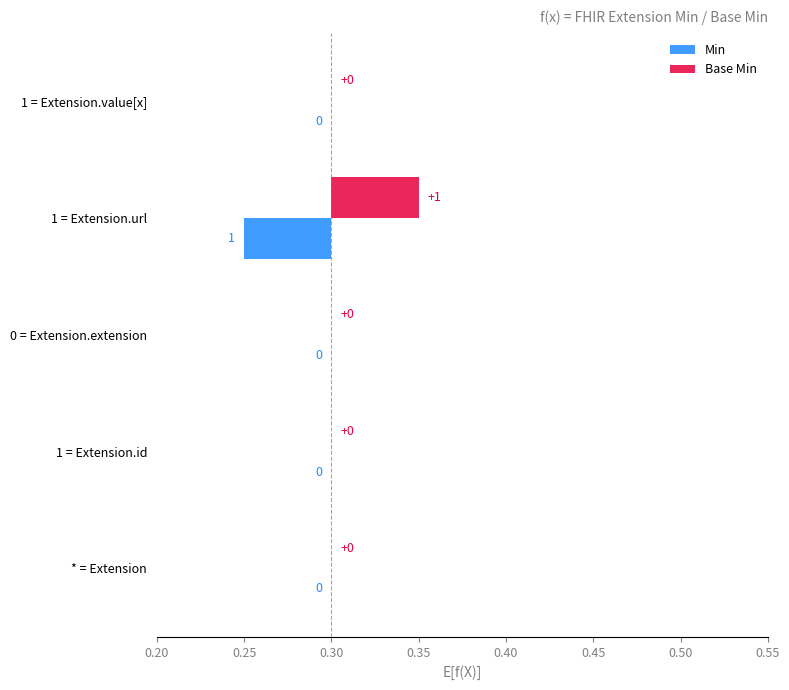

Is the value of Min at 0 = Extension.extension greater than the value of Base Min at 1 = Extension.url?

No